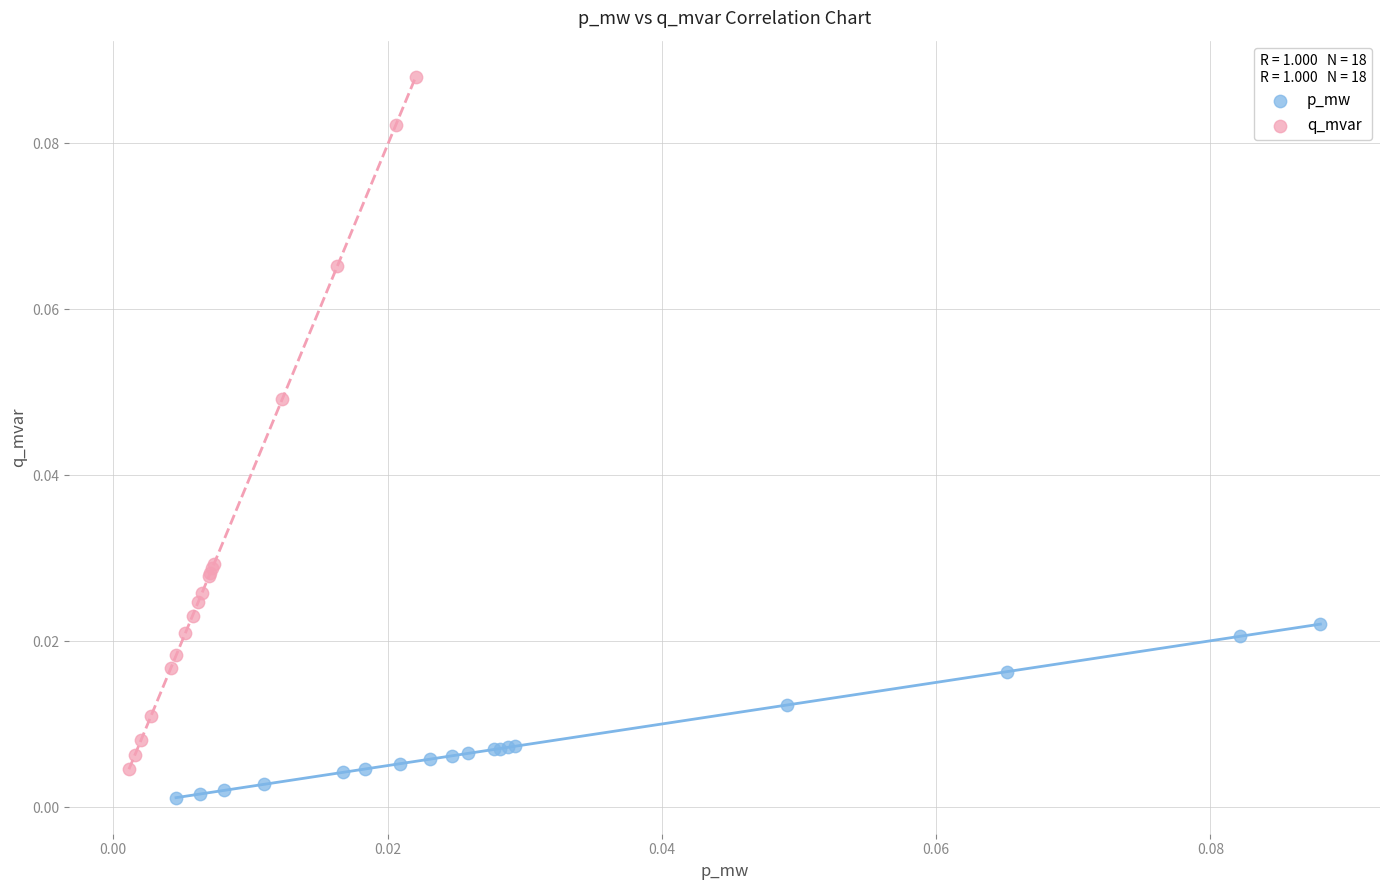

Which series contains the highest Y value?

q_mvar